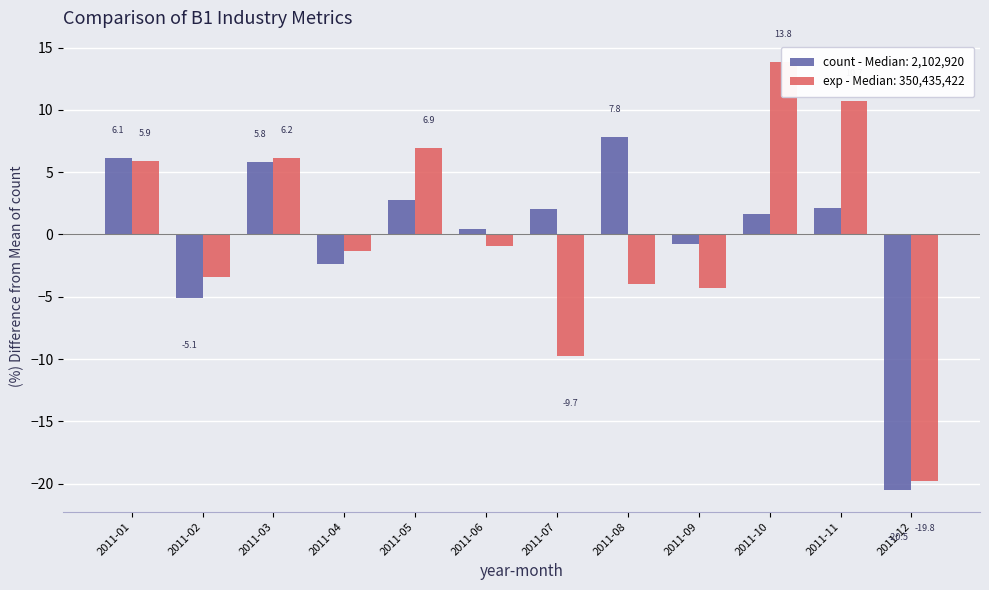

Reading right to left, list all the values displayed in this chart.

count: 2011-12=-20.5	2011-11=2.1	2011-10=1.6	2011-09=-0.8	2011-08=7.8	2011-07=2.0	2011-06=0.5	2011-05=2.8	2011-04=-2.4	2011-03=5.8	2011-02=-5.1	2011-01=6.1
exp: 2011-12=-19.8	2011-11=10.7	2011-10=13.8	2011-09=-4.3	2011-08=-4.0	2011-07=-9.7	2011-06=-0.9	2011-05=6.9	2011-04=-1.4	2011-03=6.2	2011-02=-3.5	2011-01=5.9